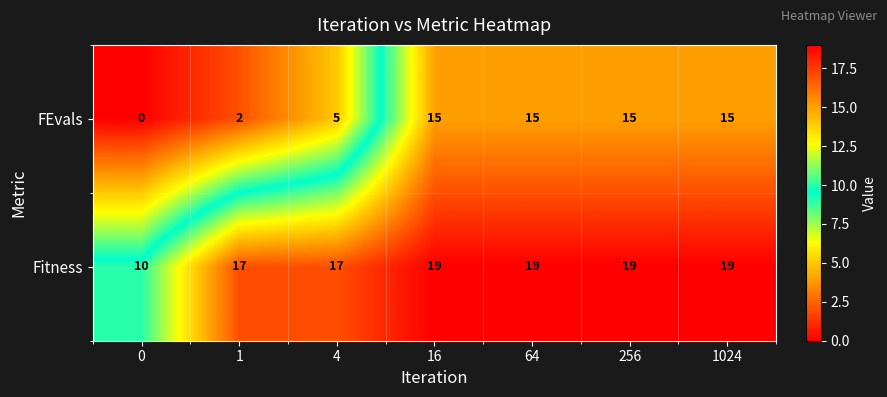

Reading left to right, extract all data points from this chart.

FEvals: 0=0	1=2	4=5	16=15	64=15	256=15	1024=15
Fitness: 0=10	1=17	4=17	16=19	64=19	256=19	1024=19